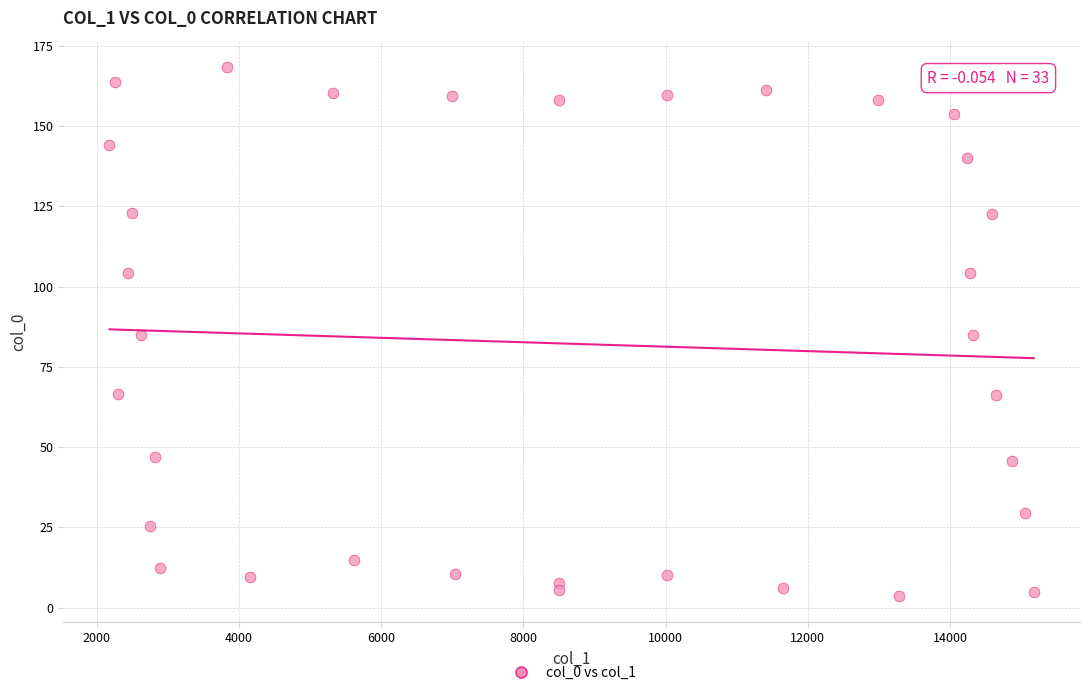

What is the range of Y values (max minus min)?

164.7